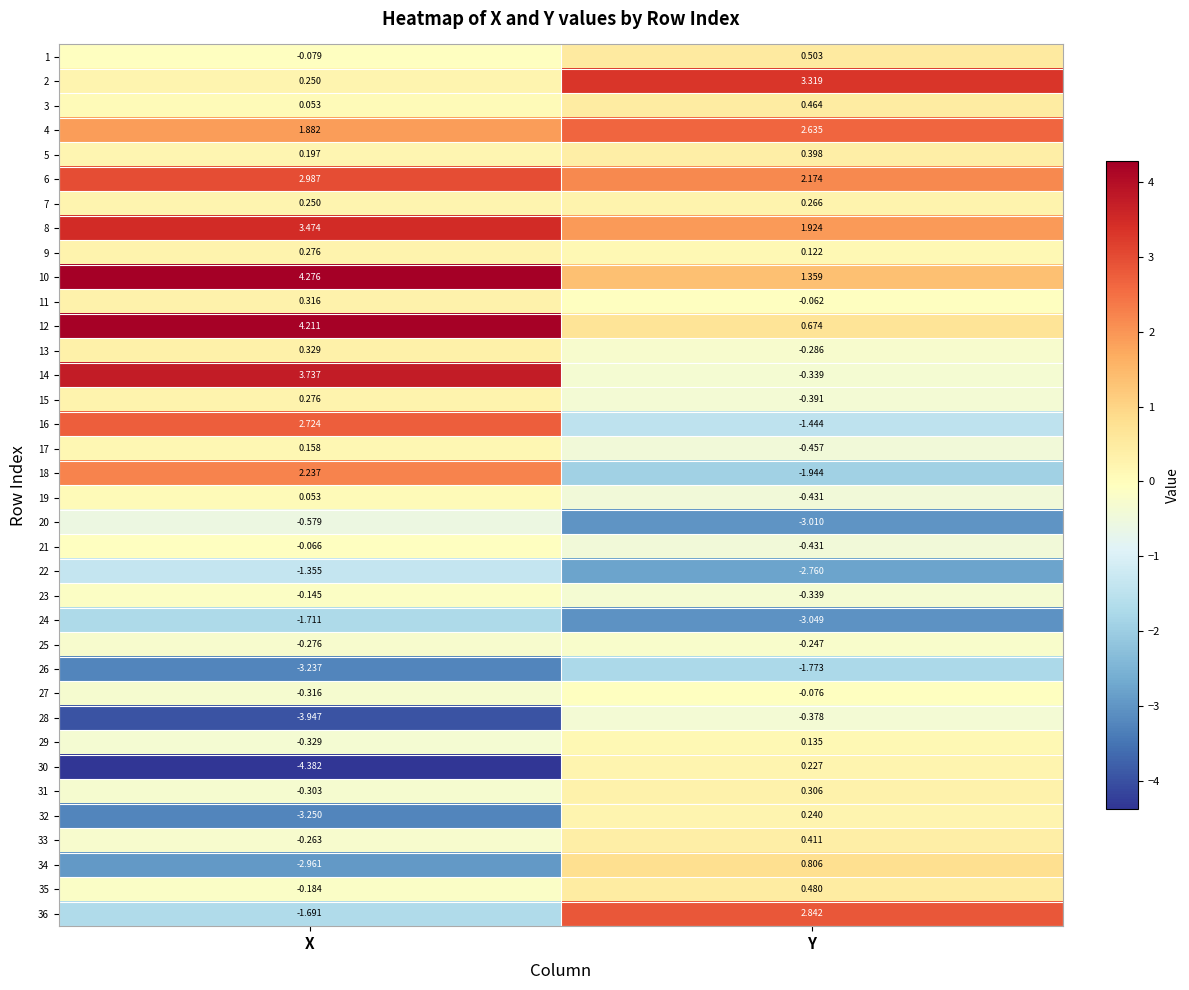

At which label does 8 first exceed 3?

X